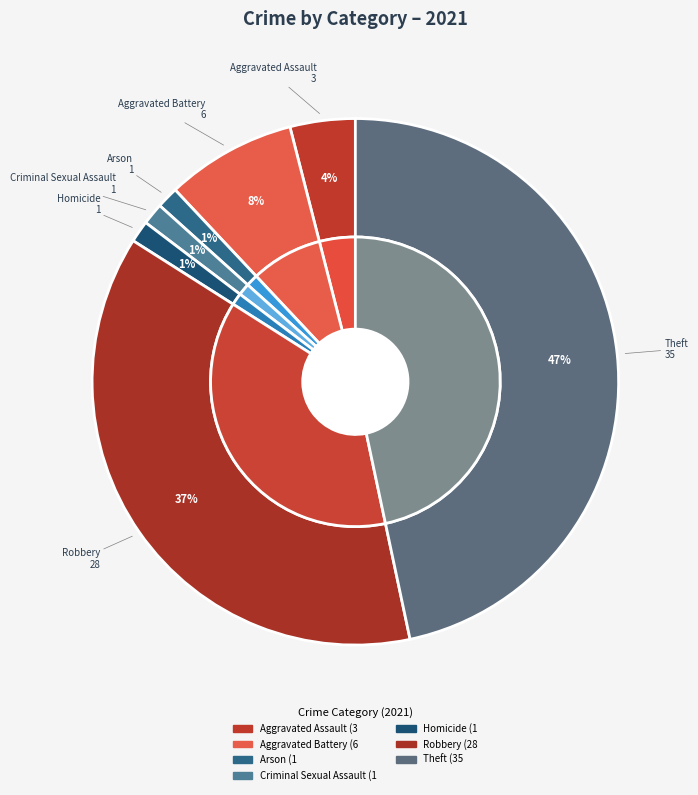

To the nearest percent, what percentage of the pie is Robbery?

37%